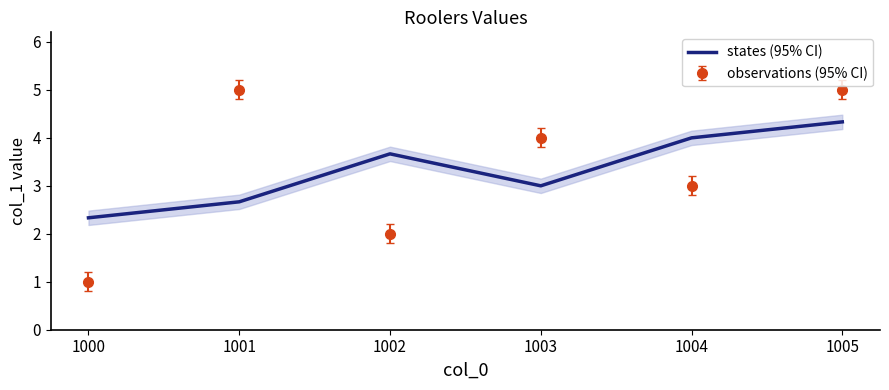

What is the difference between the maximum and second lowest values?

1.7